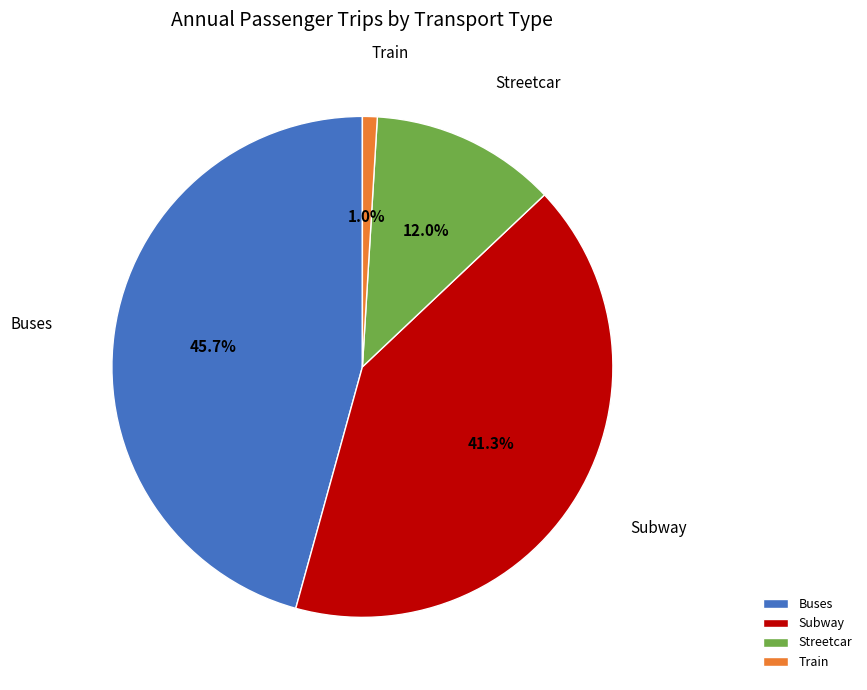

To the nearest percent, what is the difference between the Streetcar and Train slice percentages?

11%